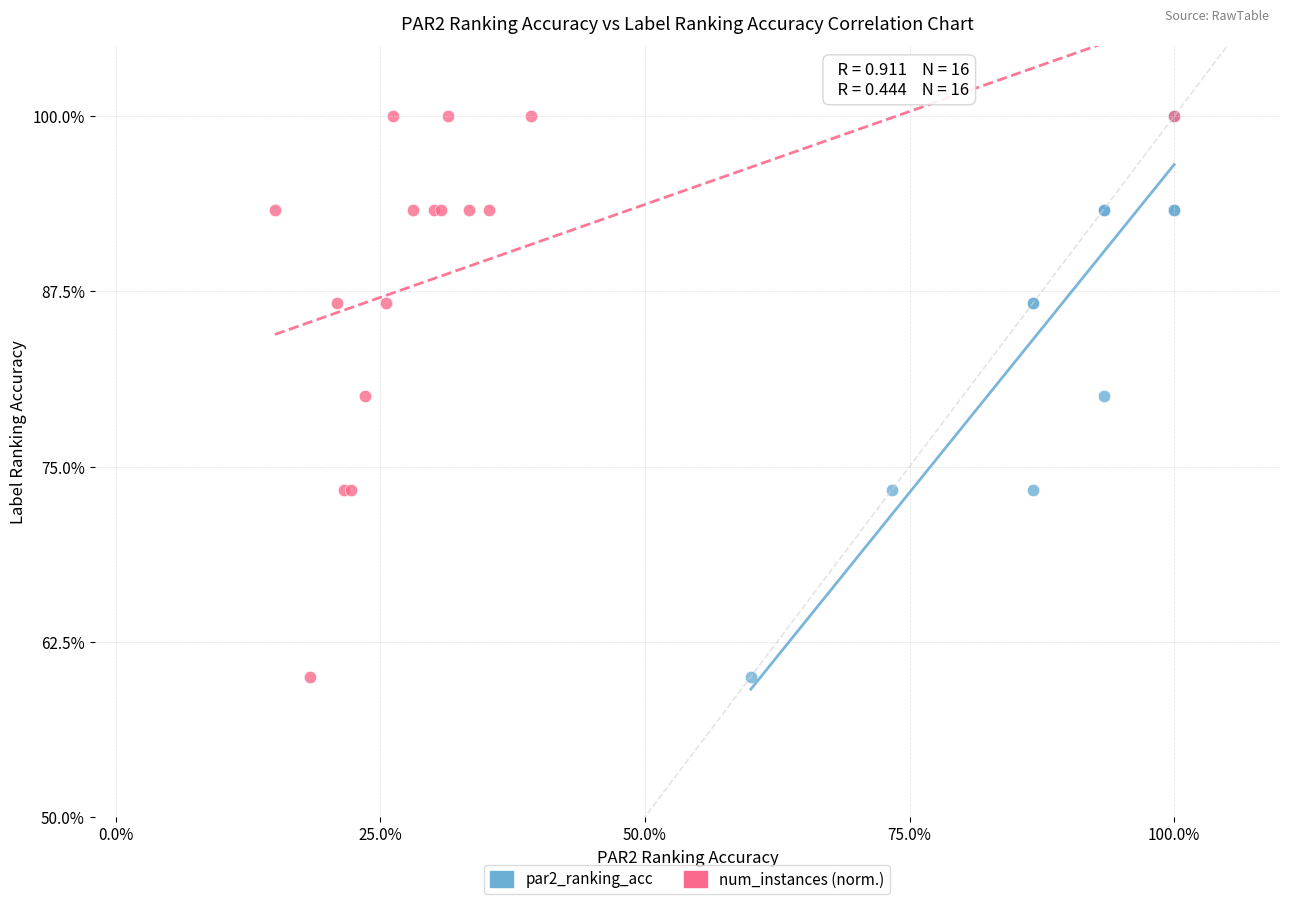

What are all the series names shown in the legend?

par2_ranking_acc, num_instances (norm.)